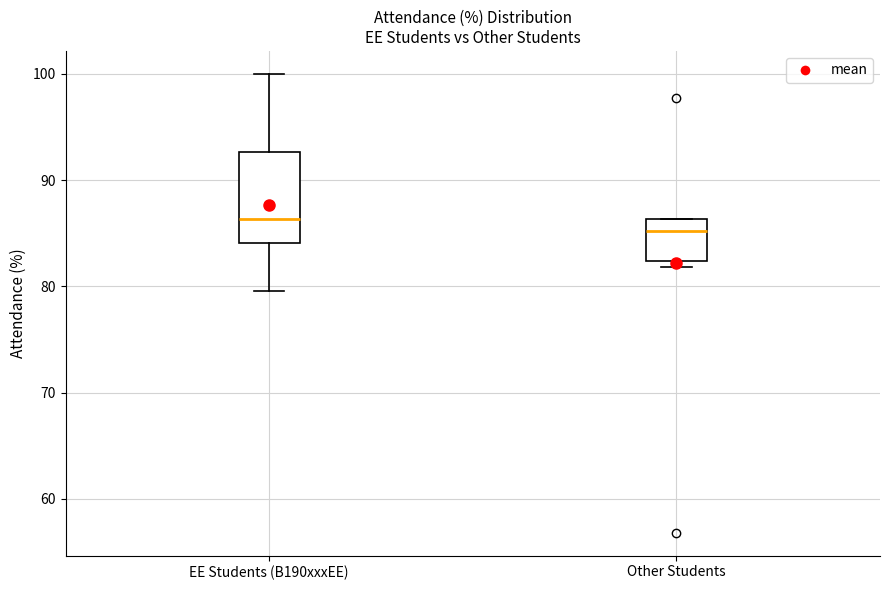

Comparing the boxes themselves (not the whiskers), which one is the tallest?

EE Students (B190xxxEE)